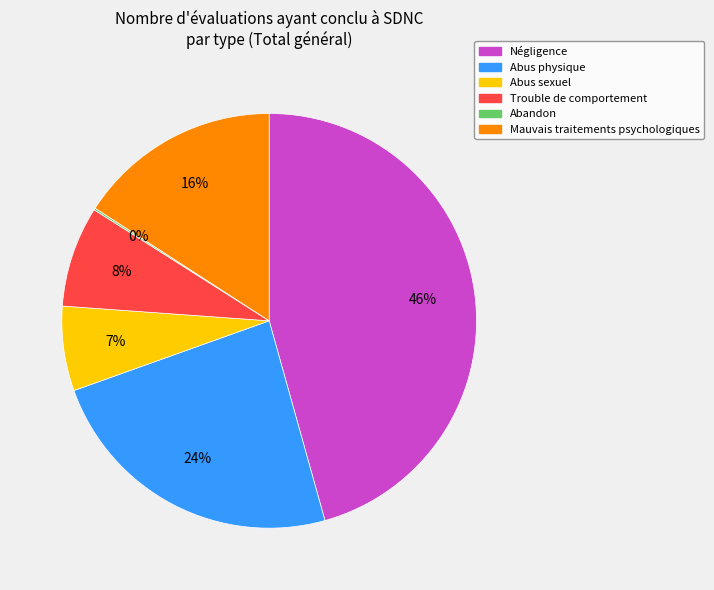

What is the largest slice in the pie chart?

Négligence